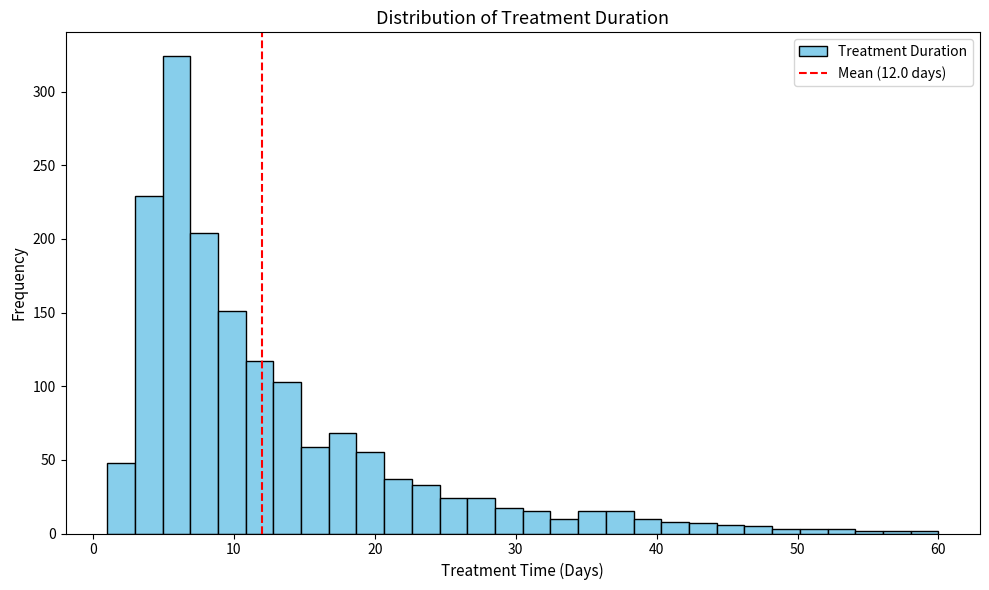

Around what value on the x-axis is the tallest bar? Give the approximate position of its centre, as read against the axis.

6